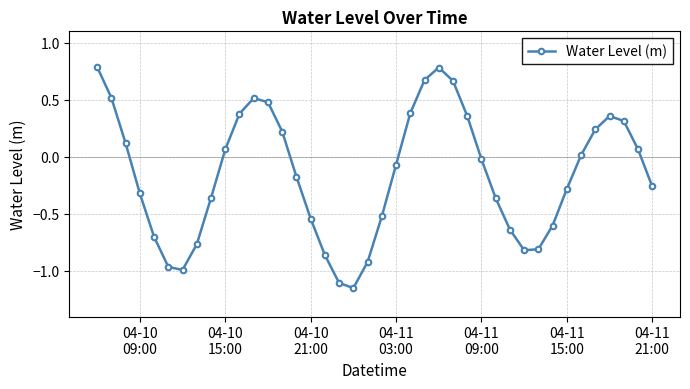

What is the sum of all values?

-6.3